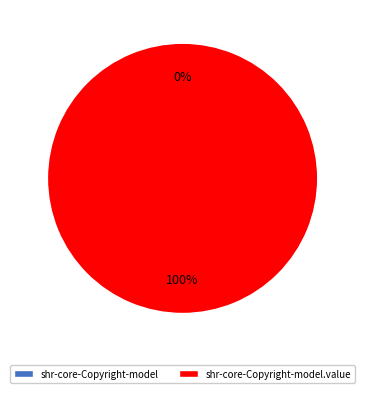

Rank the categories by value from lowest to highest.

shr-core-Copyright-model, shr-core-Copyright-model.value